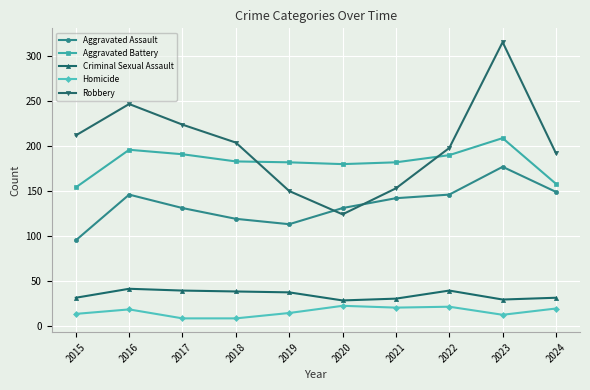

The value of Aggravated Assault at 2018 is 43. True or false?

False